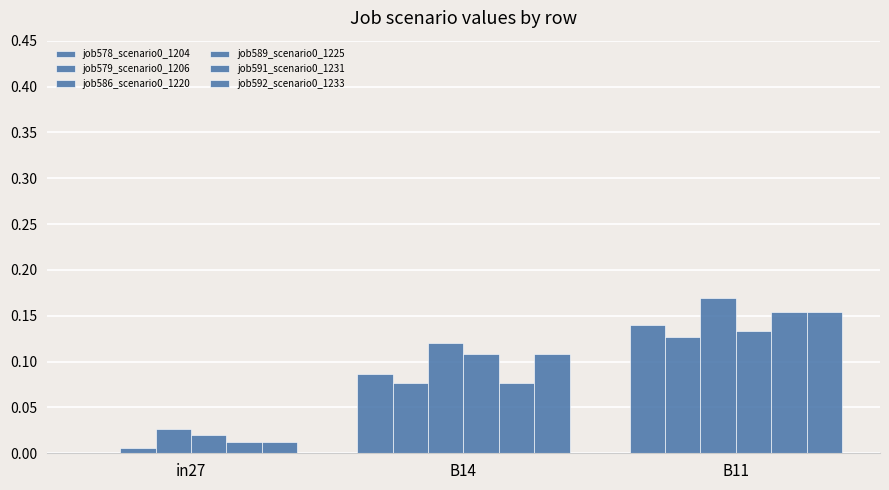

What is the sum of the job586_scenario0_1220 values at B11 and B14?

0.3